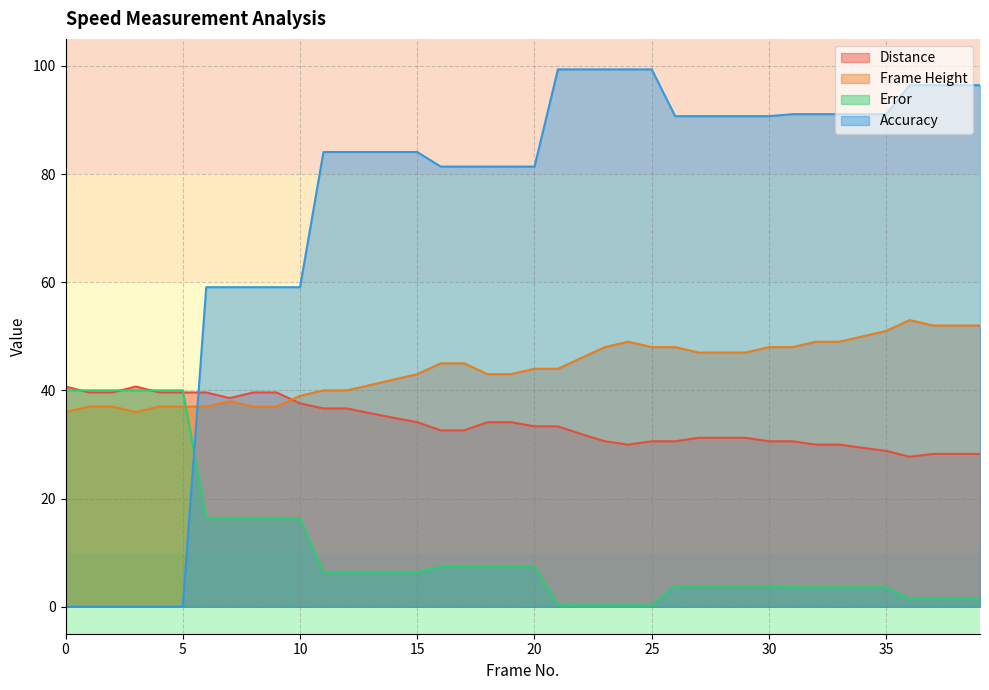

Which series ends up on top after the final intersection of Distance and Frame Height?

Frame Height